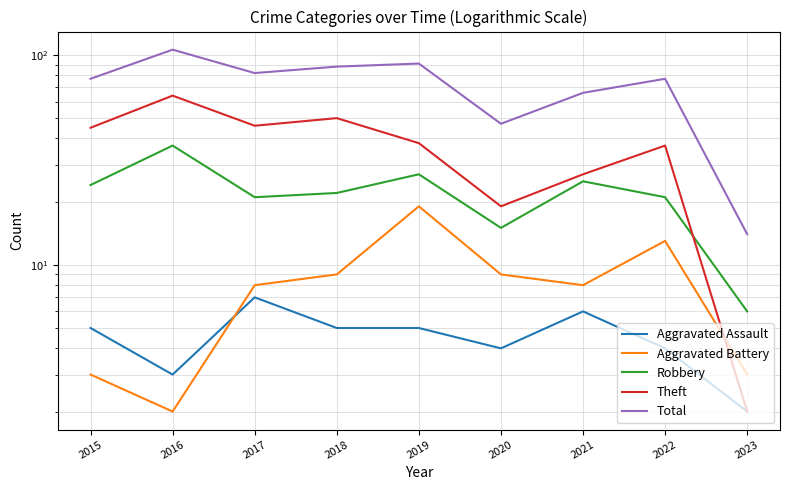

What is the highest value of the Total series?

106